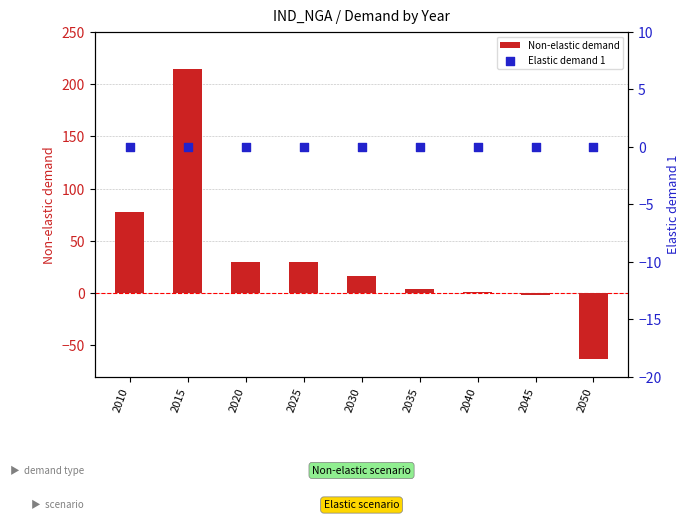

What are all the series names shown in the legend?

Non-elastic demand, Elastic demand 1